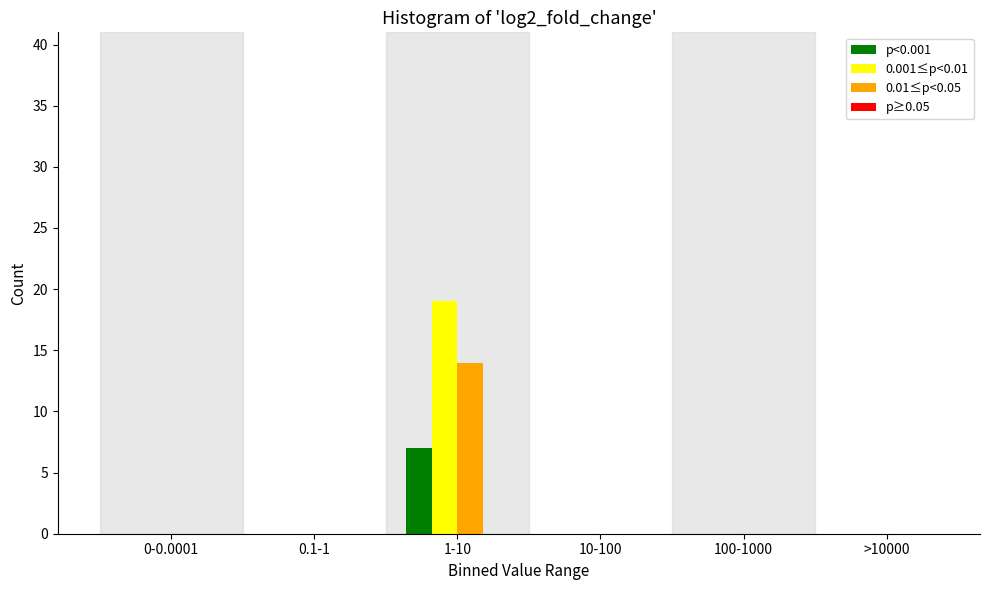

Reading left to right, list all the values displayed in this chart.

p<0.001: 0-0.0001=0	0.1-1=0	1-10=7	10-100=0	100-1000=0	>10000=0
0.001≤p<0.01: 0-0.0001=0	0.1-1=0	1-10=19	10-100=0	100-1000=0	>10000=0
0.01≤p<0.05: 0-0.0001=0	0.1-1=0	1-10=14	10-100=0	100-1000=0	>10000=0